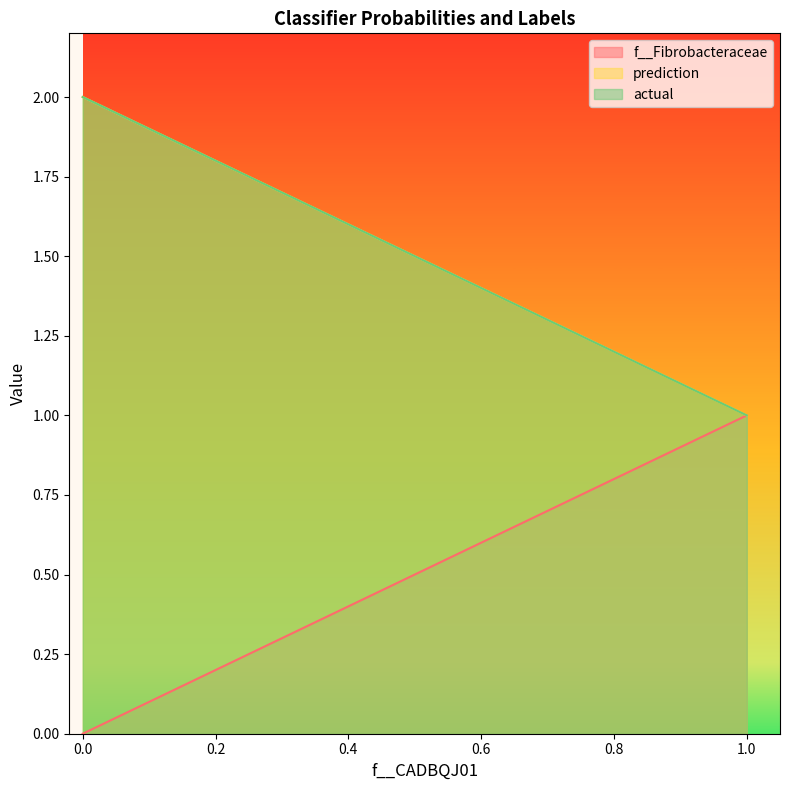

Count the number of data series in this chart.

3